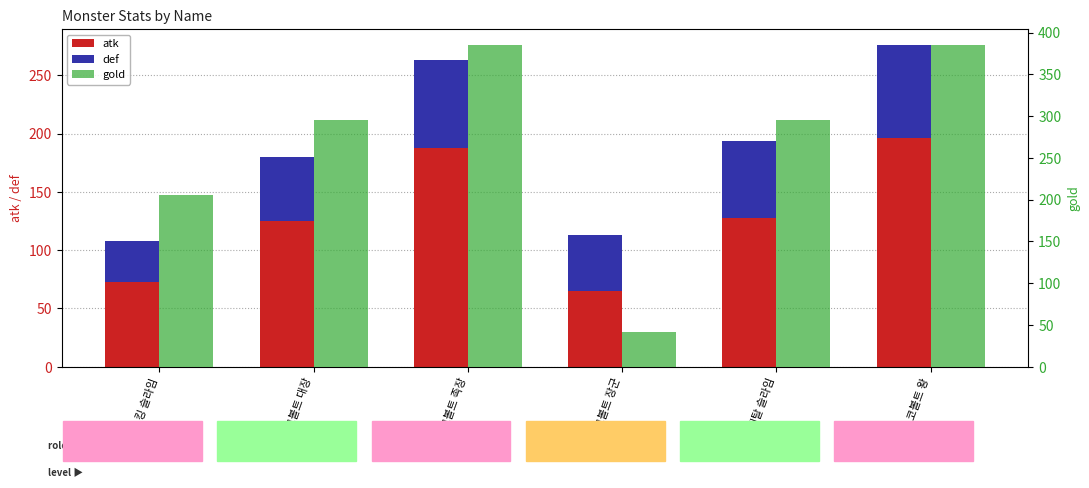

Is it true that atk equals 125 at 코볼트 대장?

True